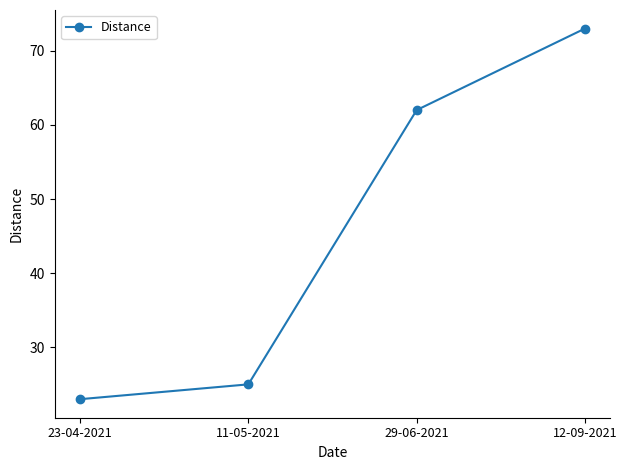

What position from the right is 11-05-2021?

3